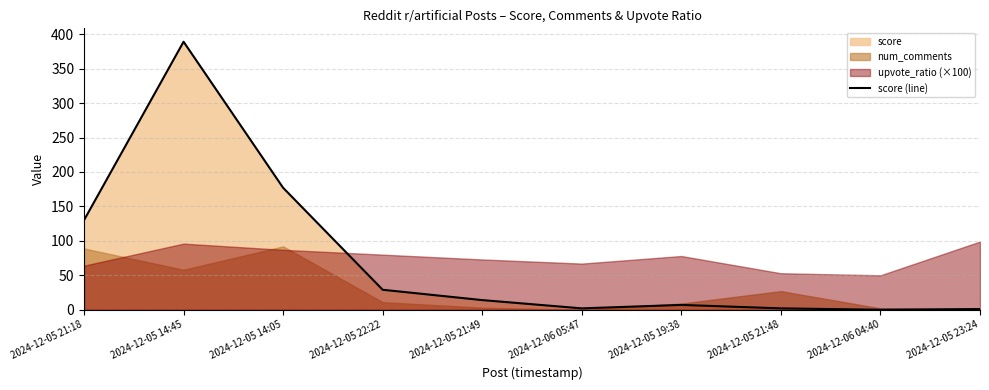

True or false: there are more than 2 points higher than both neighbors.

False